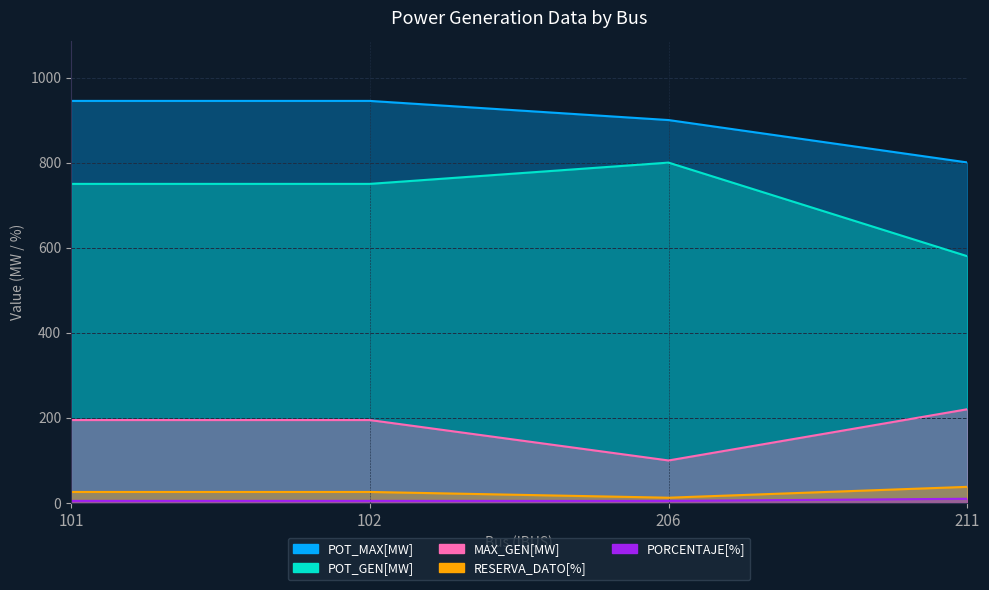

Is it true that POT_GEN[MW] equals 1101.5 at 102?

False